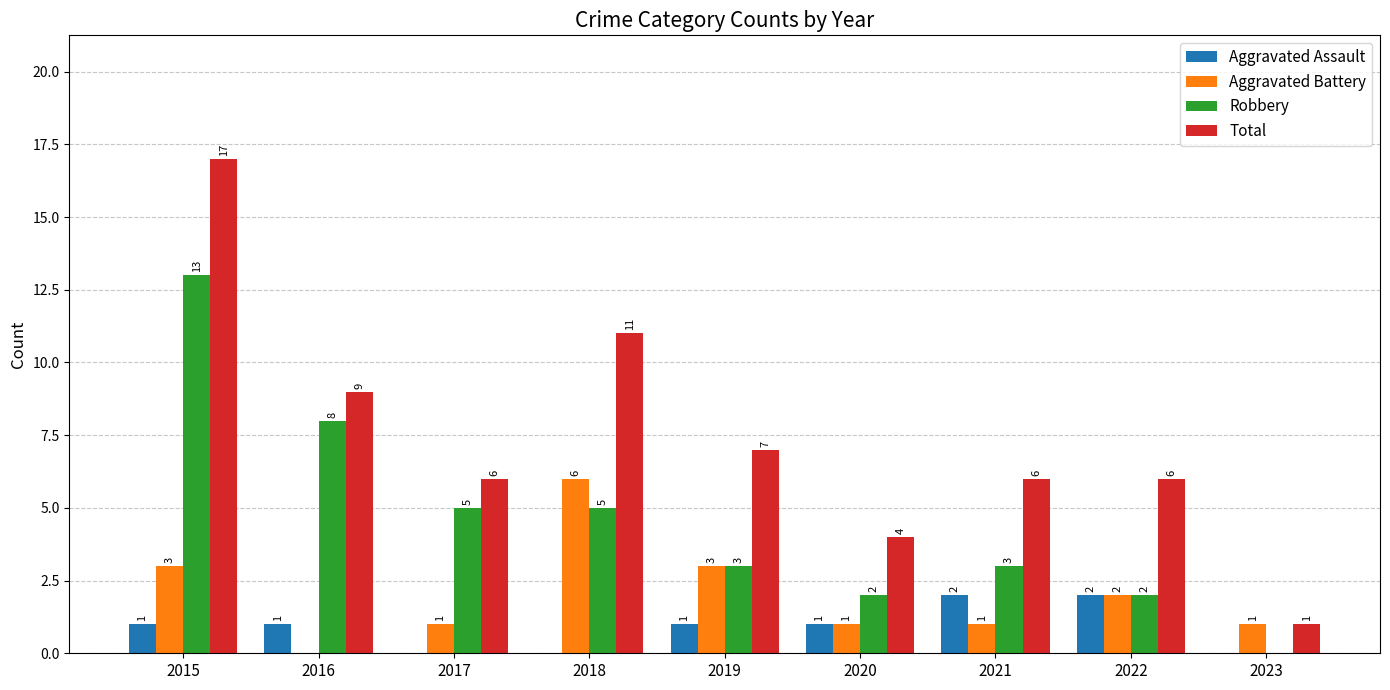

Reading left to right, list all the values displayed in this chart.

Aggravated Assault: 2015=1	2016=1	2017=0	2018=0	2019=1	2020=1	2021=2	2022=2	2023=0
Aggravated Battery: 2015=3	2016=0	2017=1	2018=6	2019=3	2020=1	2021=1	2022=2	2023=1
Robbery: 2015=13	2016=8	2017=5	2018=5	2019=3	2020=2	2021=3	2022=2	2023=0
Total: 2015=17	2016=9	2017=6	2018=11	2019=7	2020=4	2021=6	2022=6	2023=1